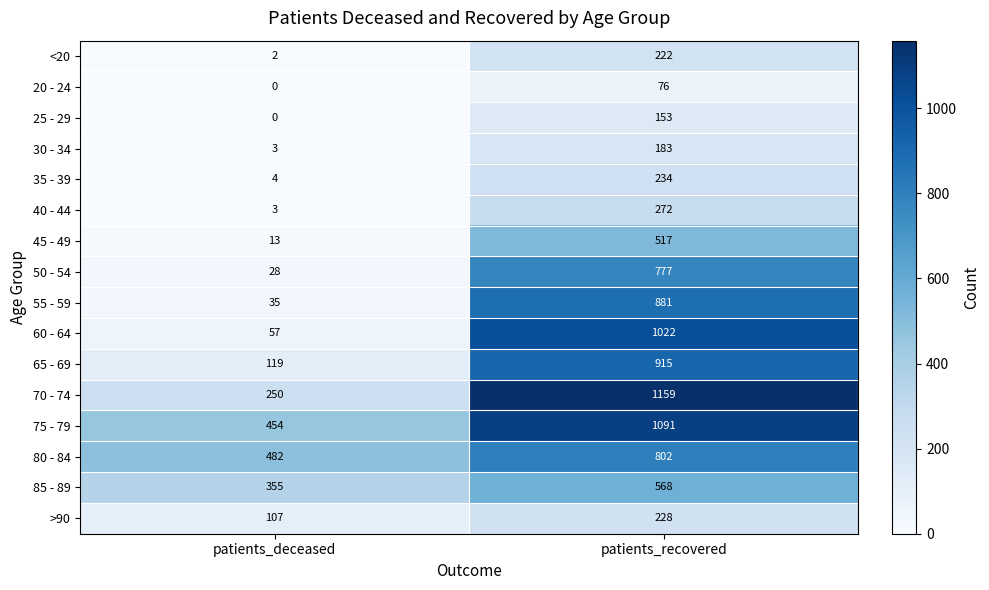

What is the difference between the maximum and minimum values in the 25 - 29 series?

153